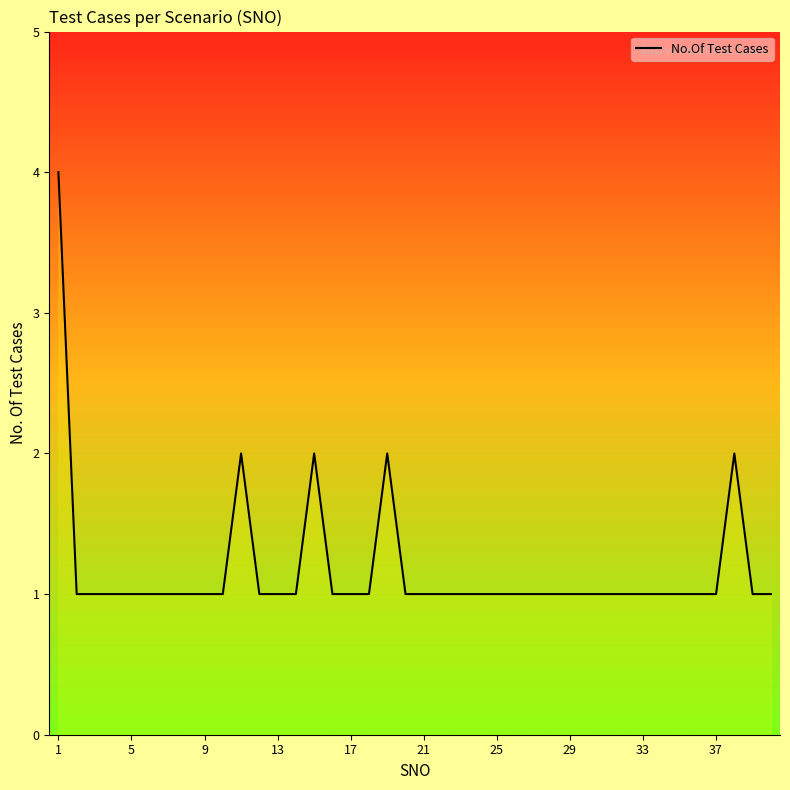

What is the minimum value shown in the chart?

1